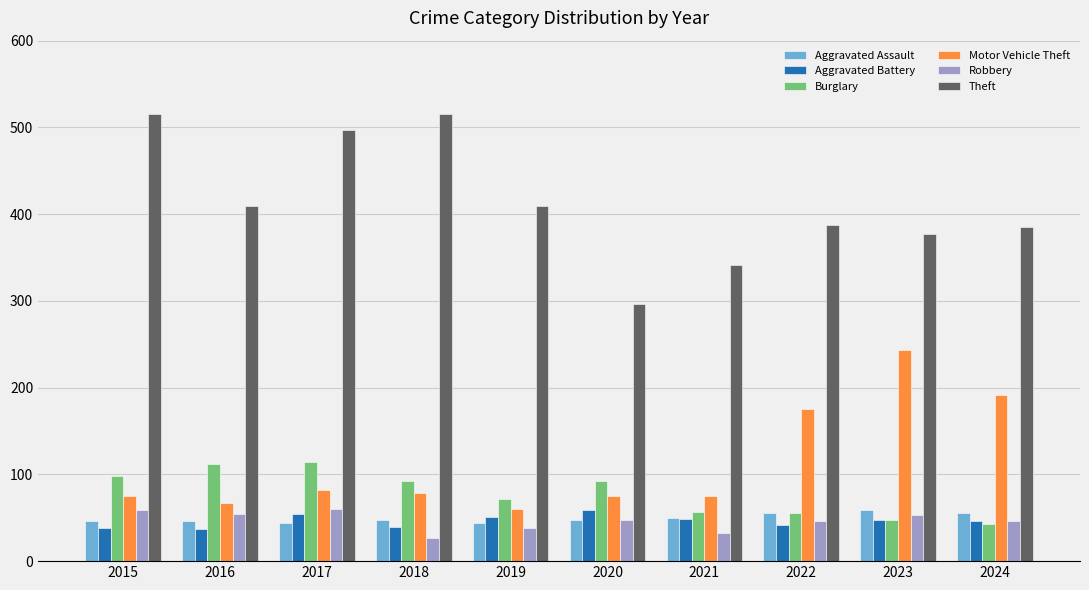

The Burglary series shows 92 at 2020. True or false?

True